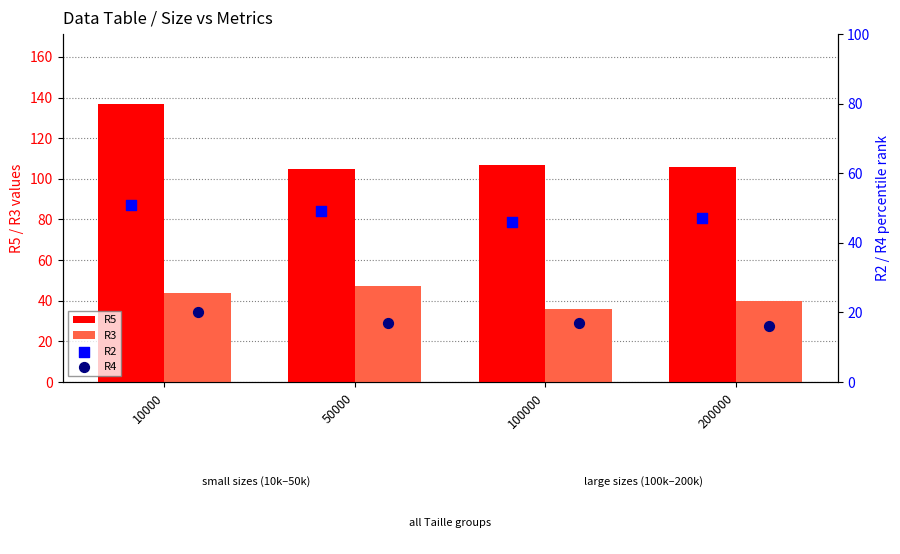

Which series contains the highest Y value?

R5